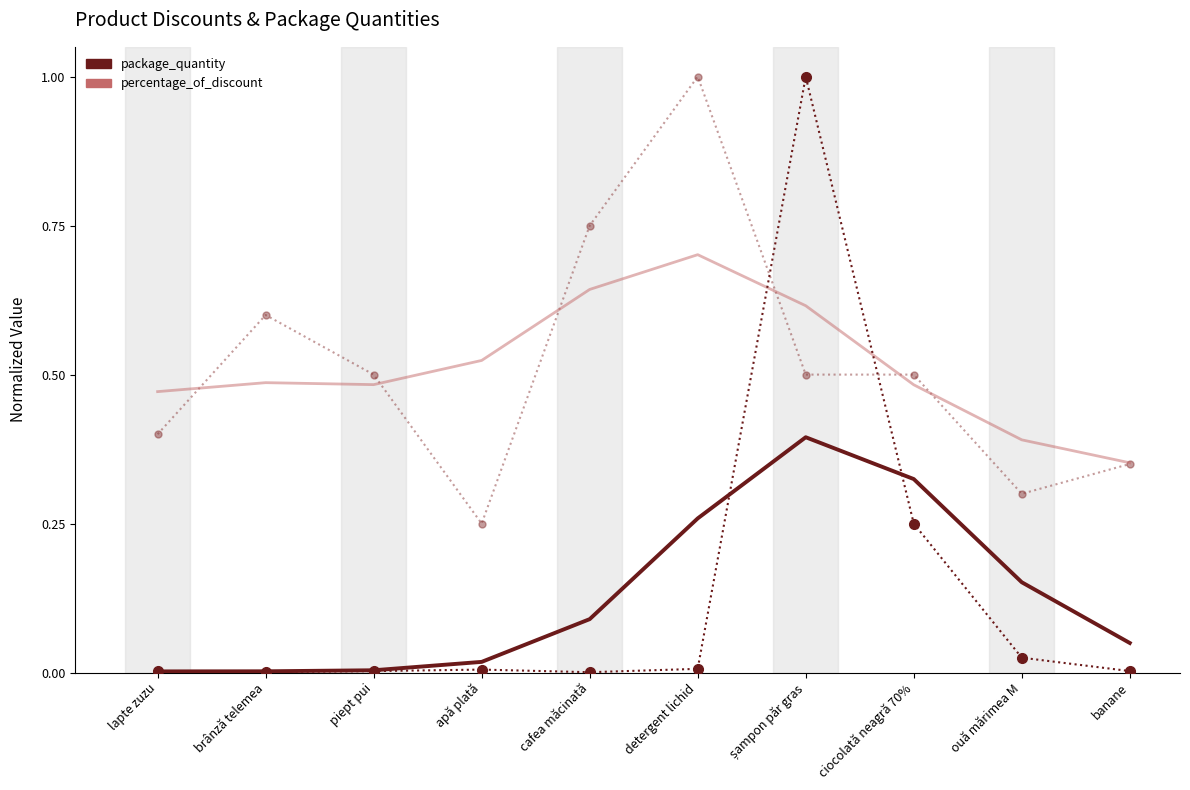

What position from the left is ciocolată neagră 70%?

8